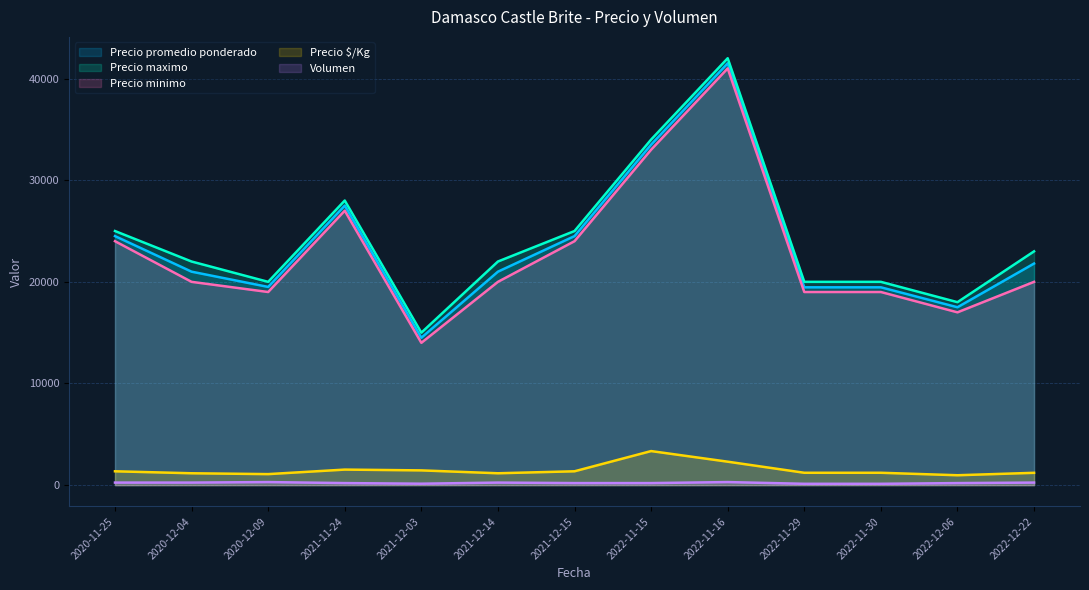

How many lines are shown in the chart?

5